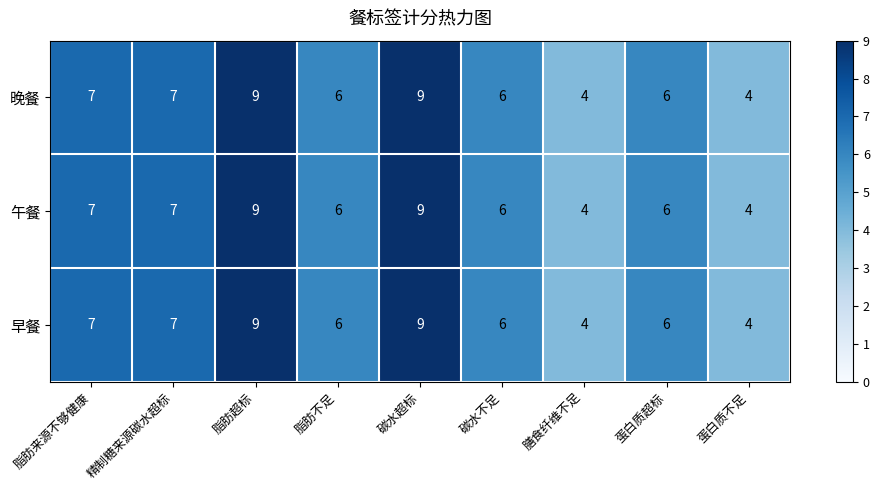

What is the sum of all 午餐 values?

58